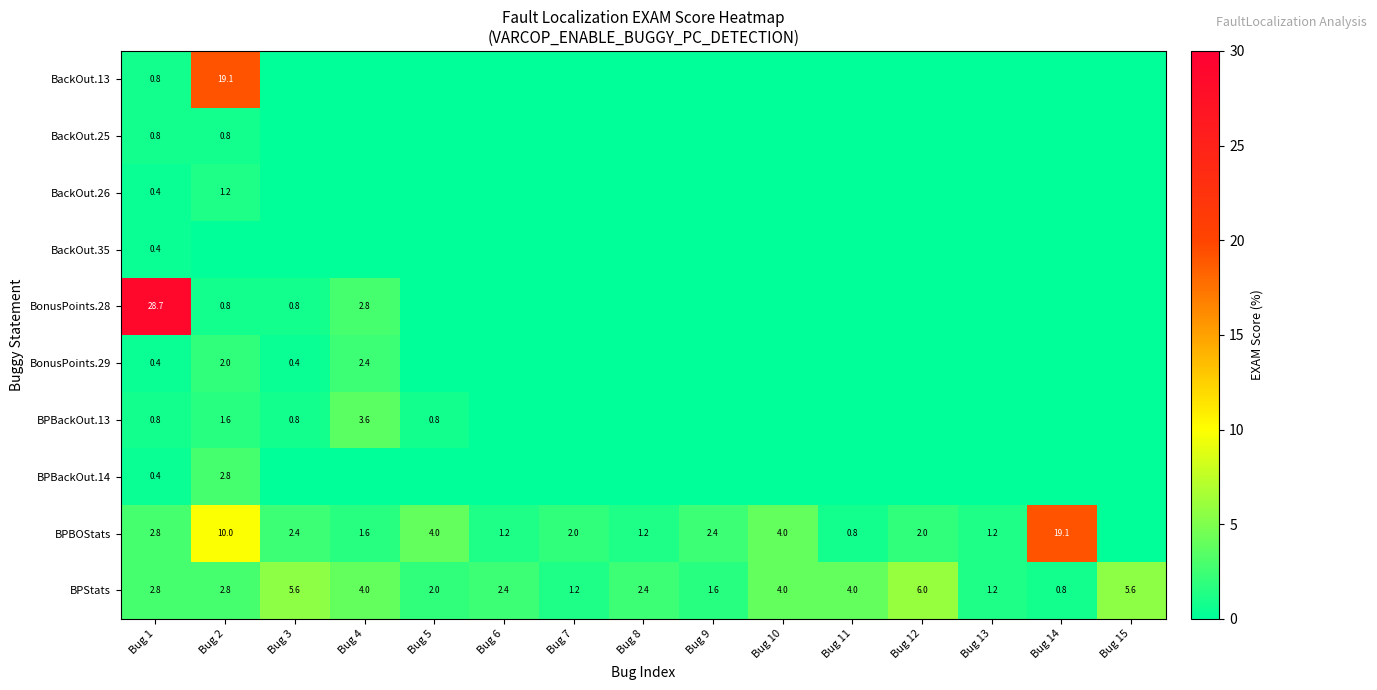

Which category has the lowest value in the BPStats series?

Bug 14